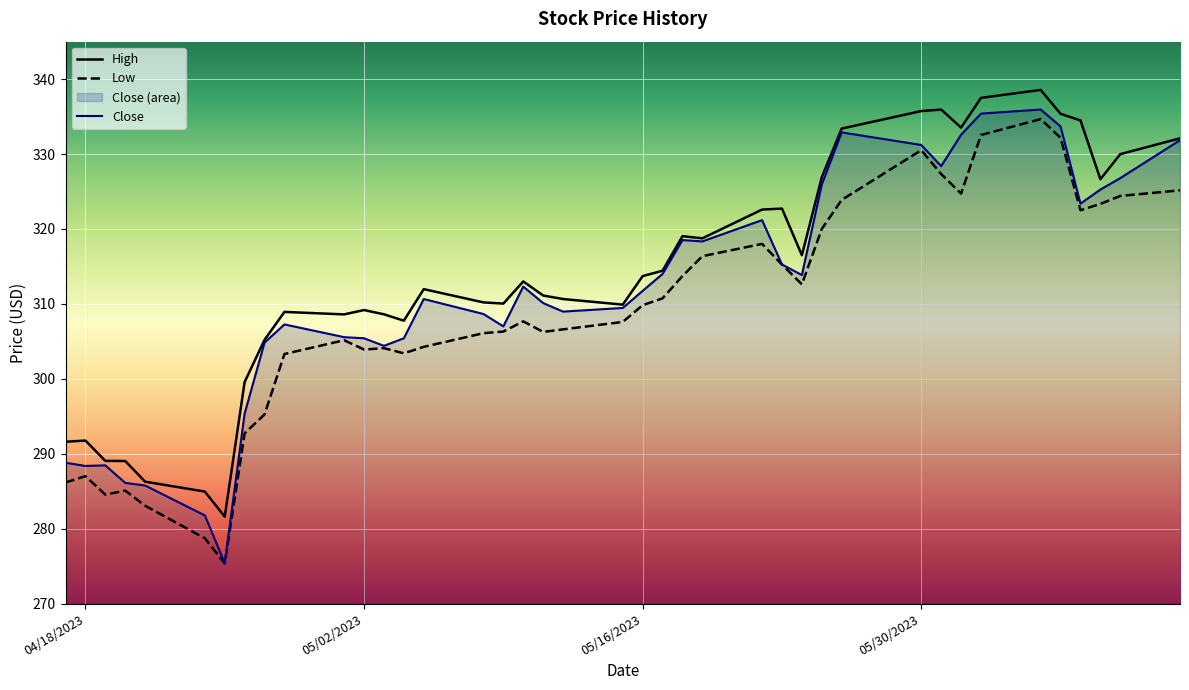

At how many categories does at least one series exceed 332?

9